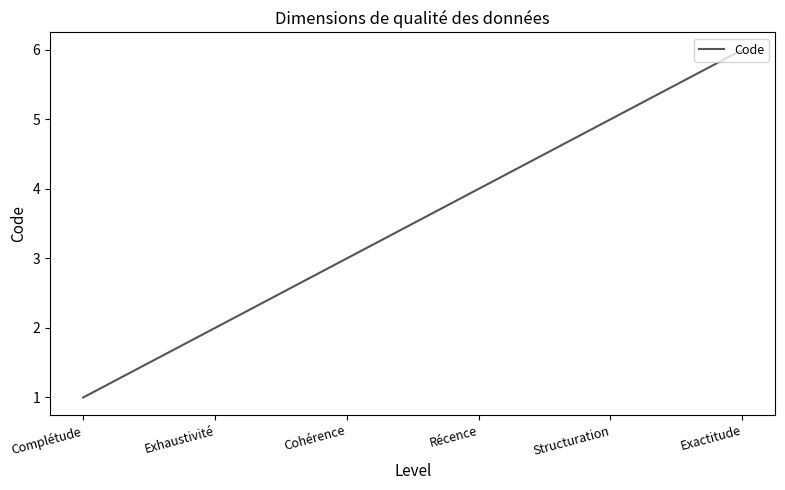

At which label is the value closest to 3?

Cohérence